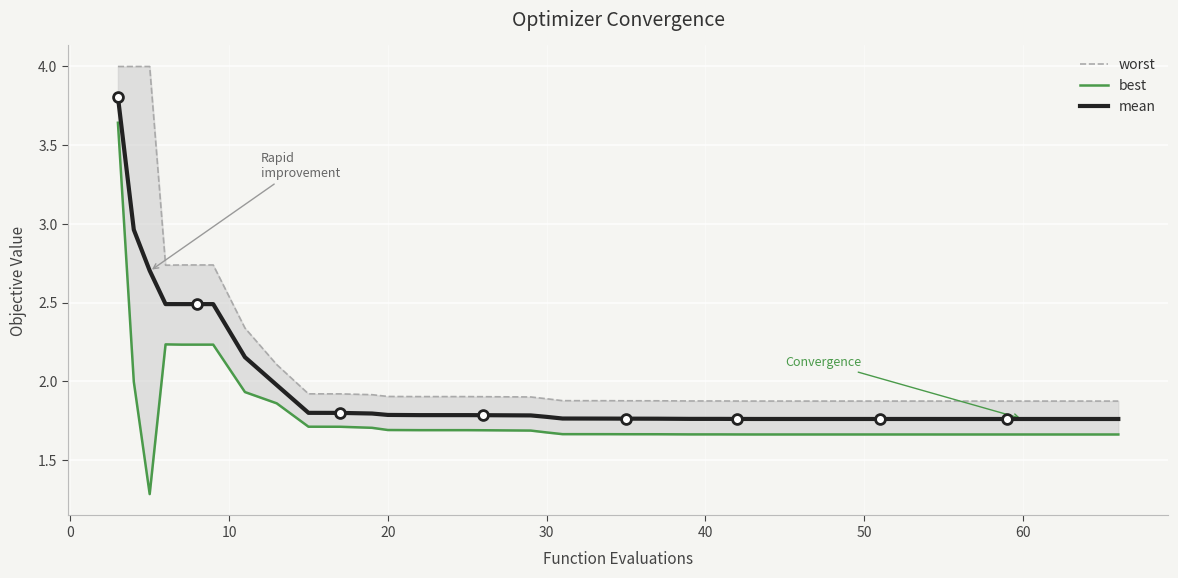

At how many categories does at least one series exceed 1?

40